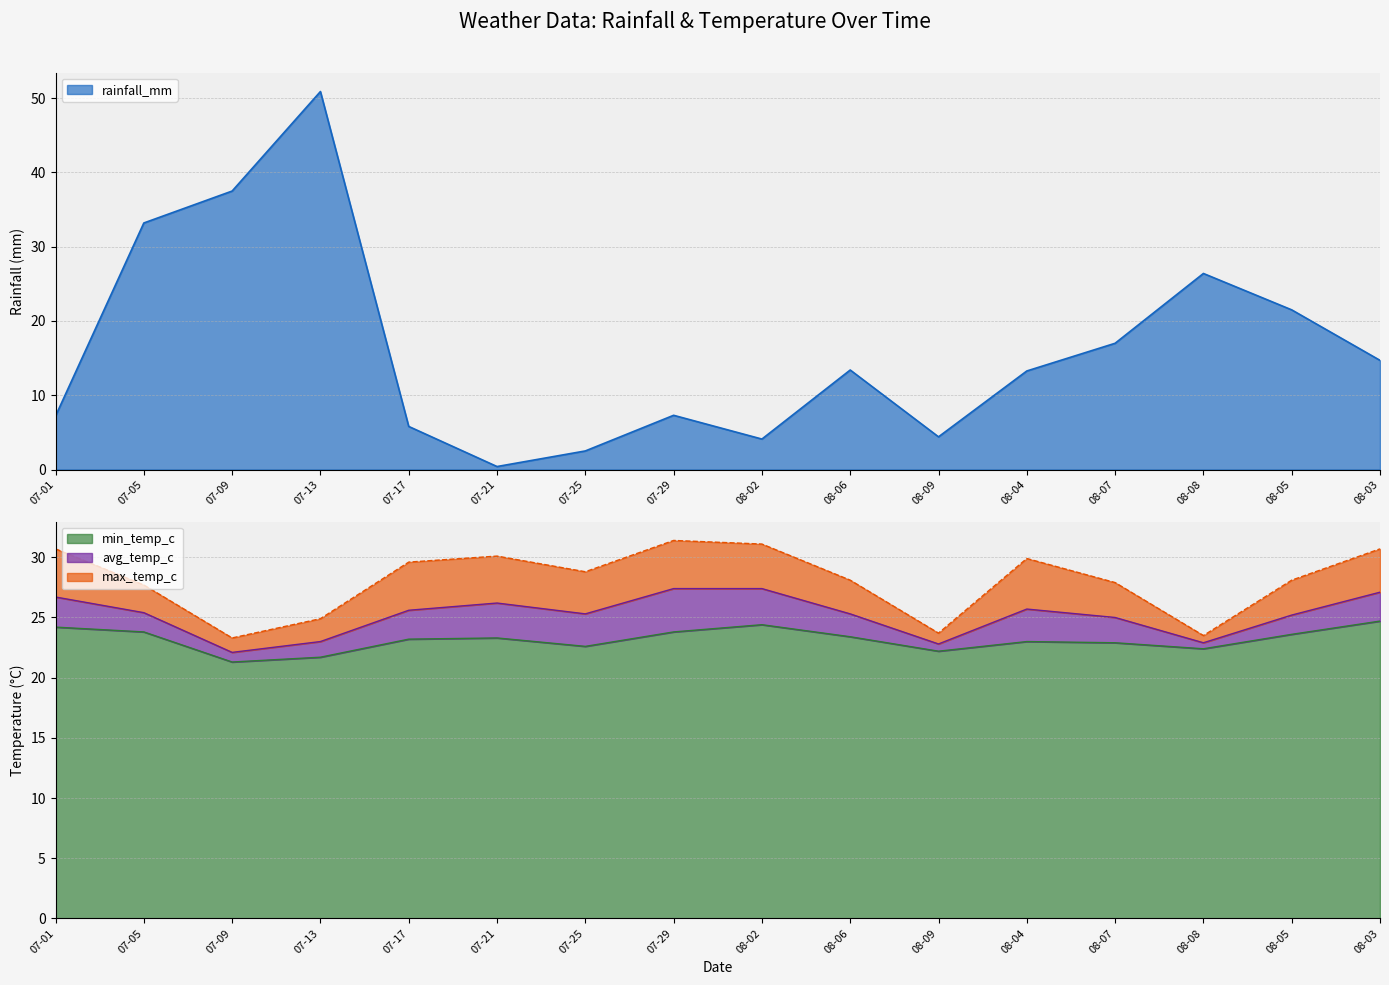

Which series ends up on top after the final intersection of rainfall_mm and avg_temp_c?

avg_temp_c